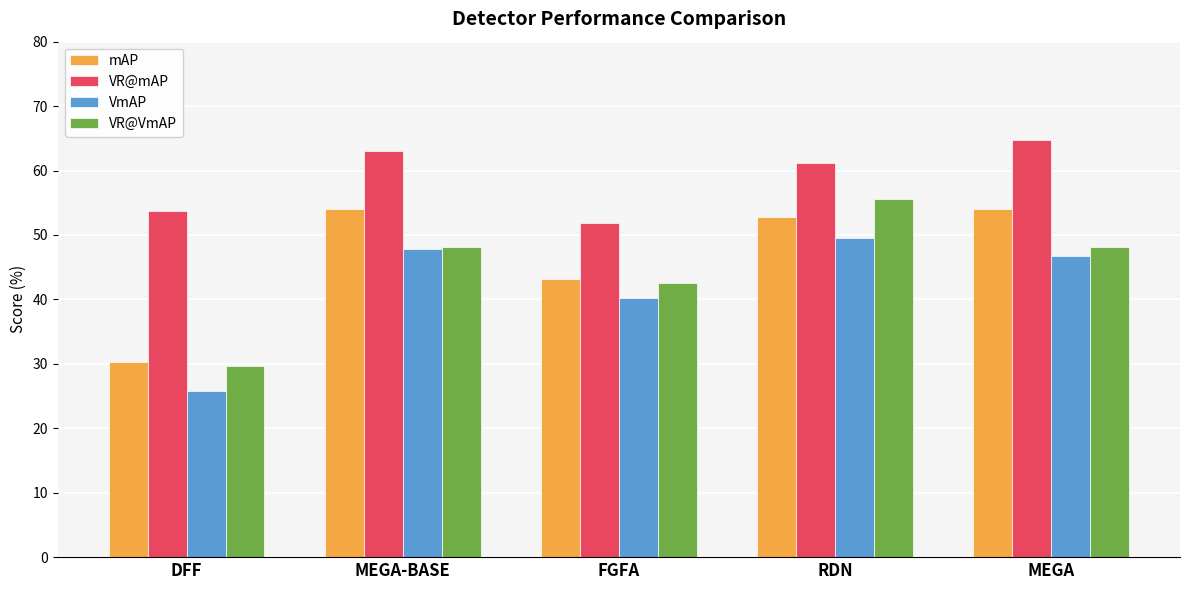

What is the sum of the mAP values at RDN and DFF?

83.0